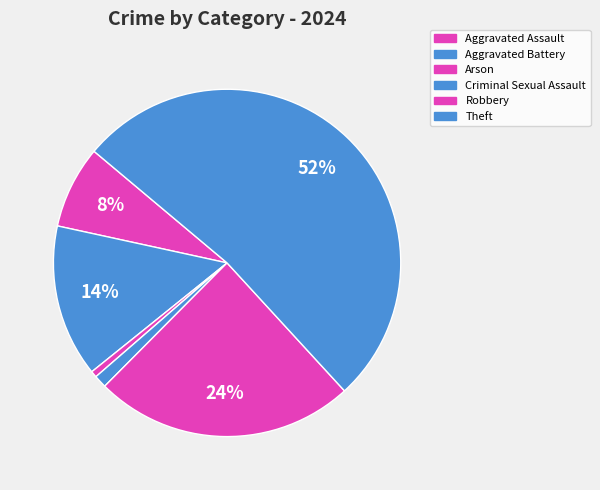

To the nearest percent, what portion does Aggravated Assault represent?

8%